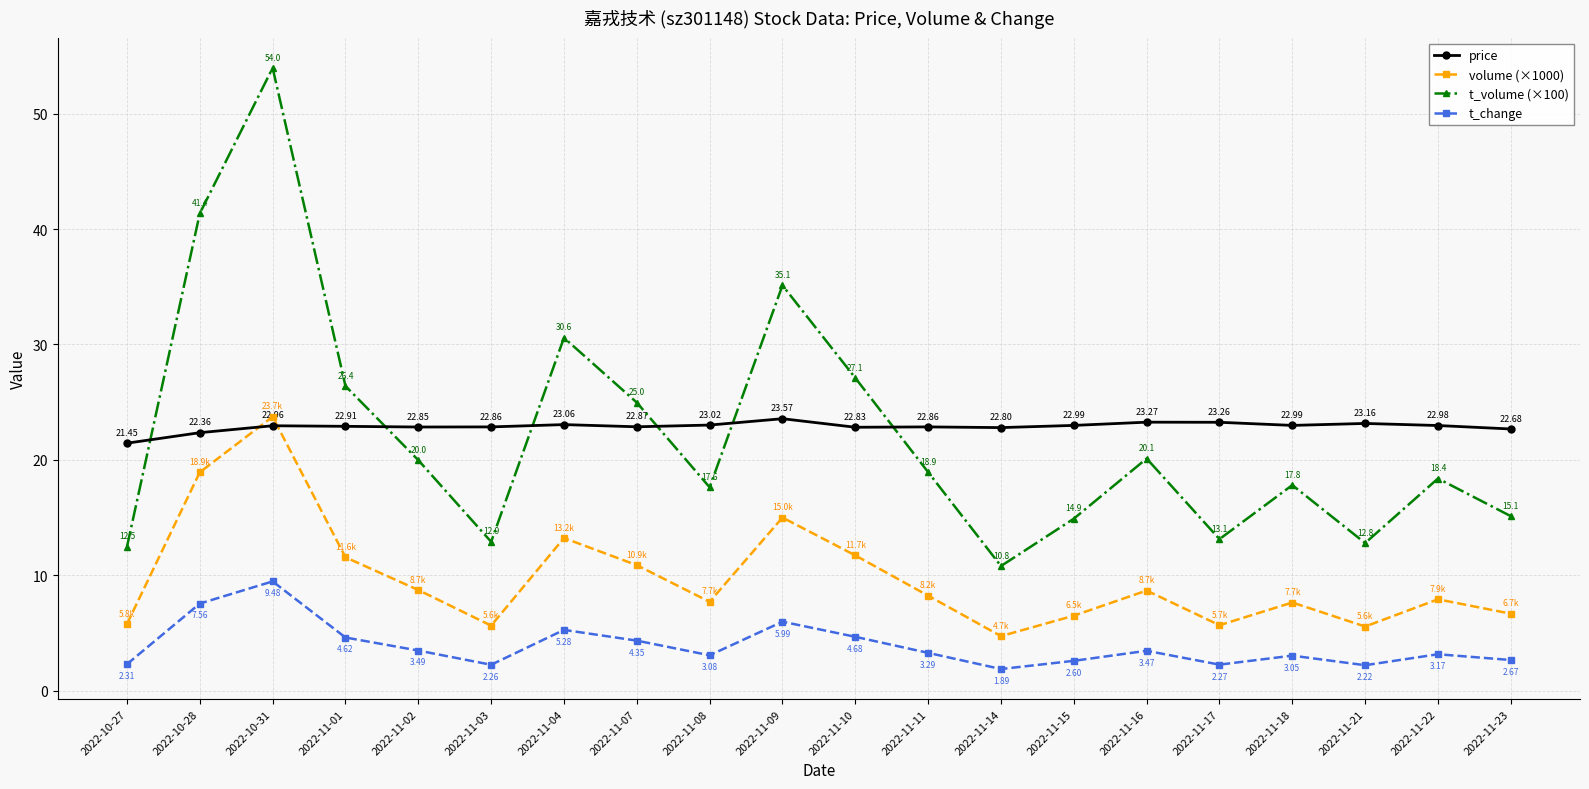

What is the difference between the highest and lowest values at 2022-11-11?

19.6